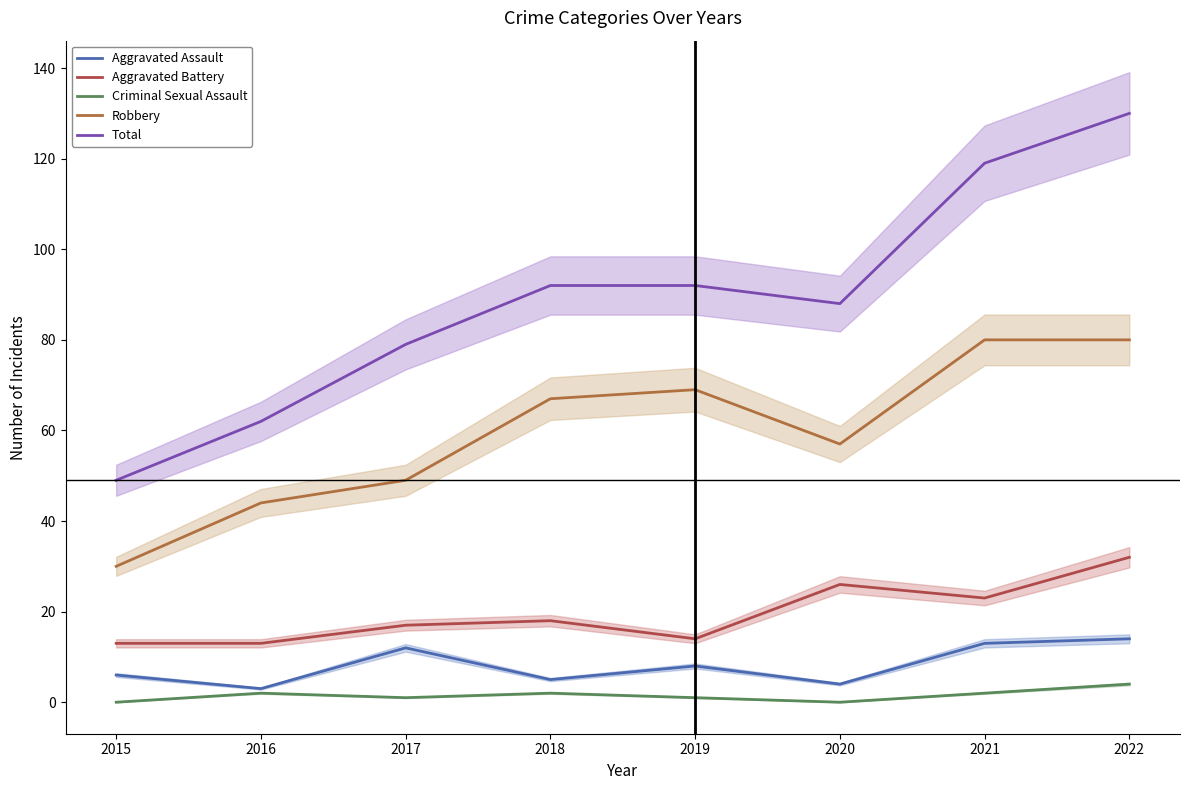

The Total series shows 56 at 2021. True or false?

False